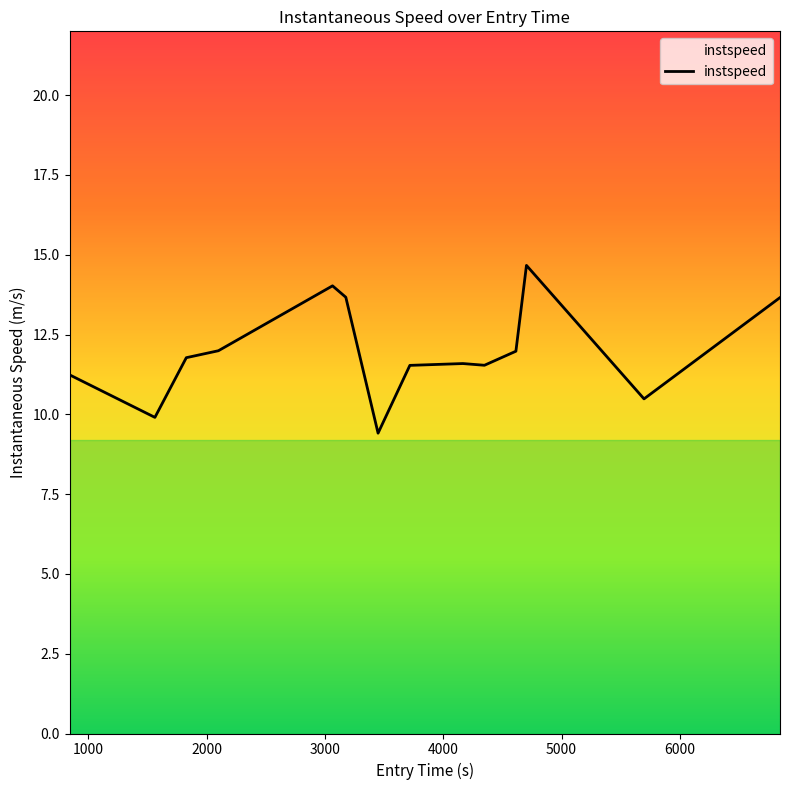

What is the smallest value displayed?

9.4